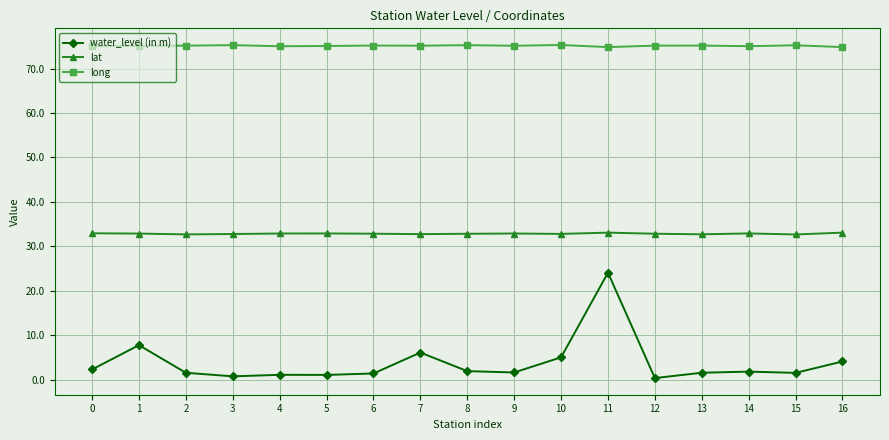

The value of water_level (in m) at 16 is 4.1. True or false?

True